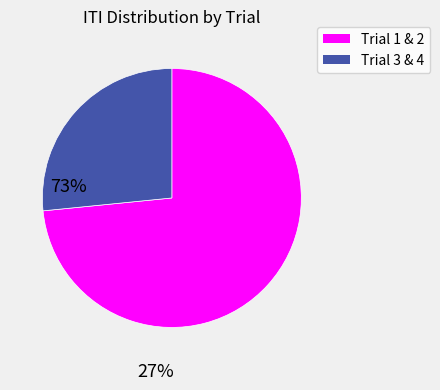

Does any single category account for the majority?

Yes